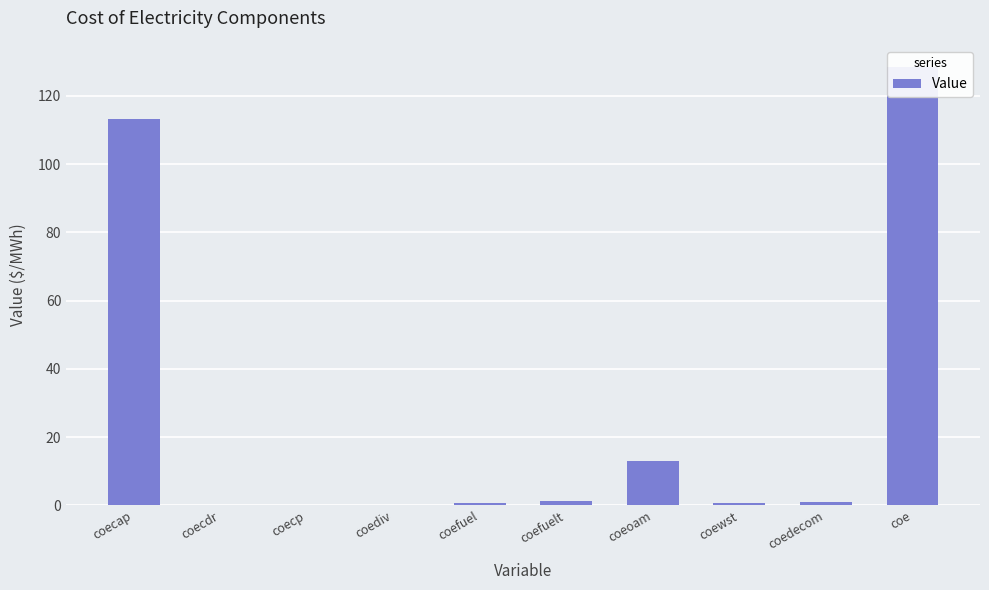

At which category does the chart reach its minimum across all series?

coecdr